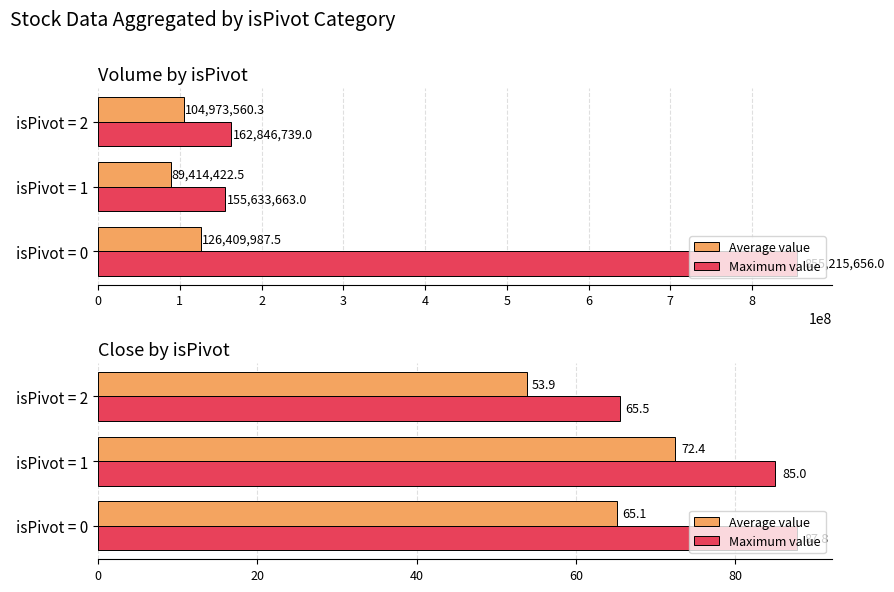

Between isPivot = 0 and isPivot = 1, which series saw the biggest shift?

Average value